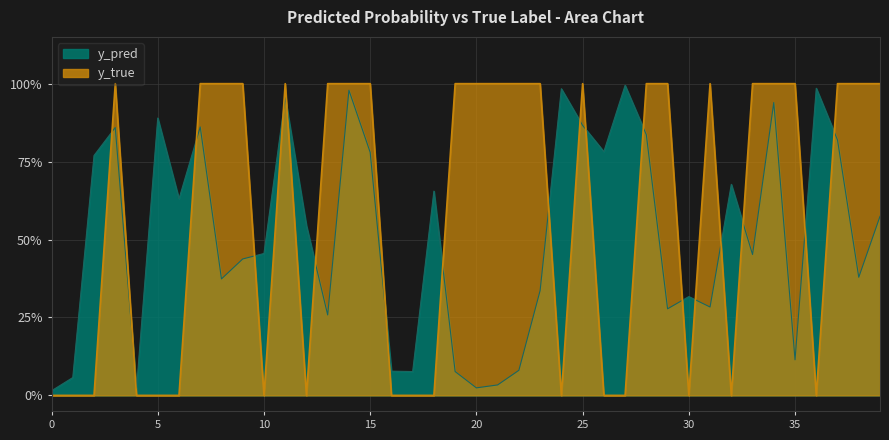

Is the value of y_pred at 9 greater than the value of y_true at 16?

Yes